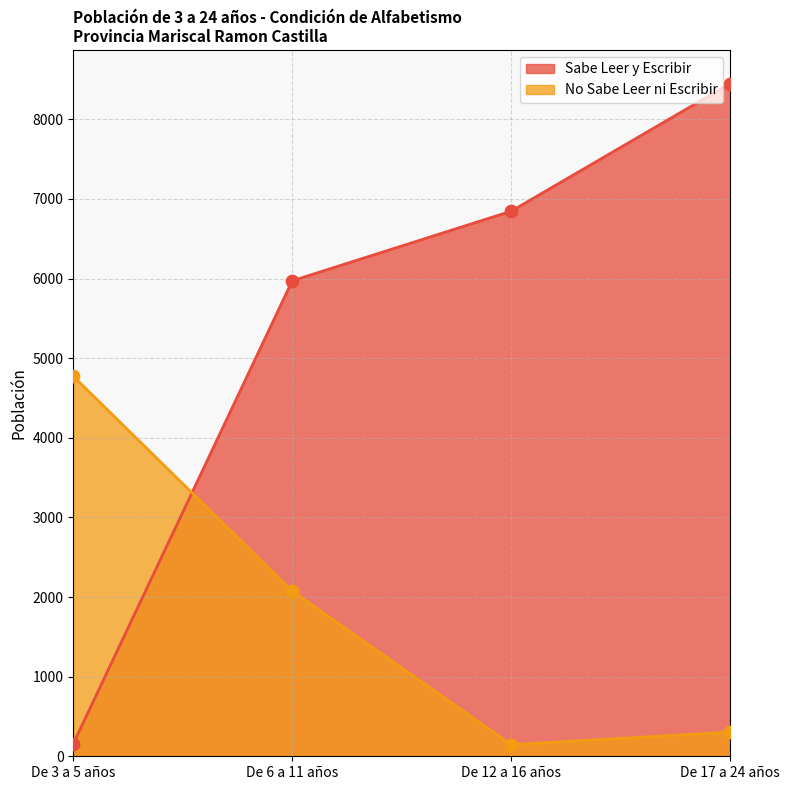

What is the total value across all series at De 3 a 5 años?

4930